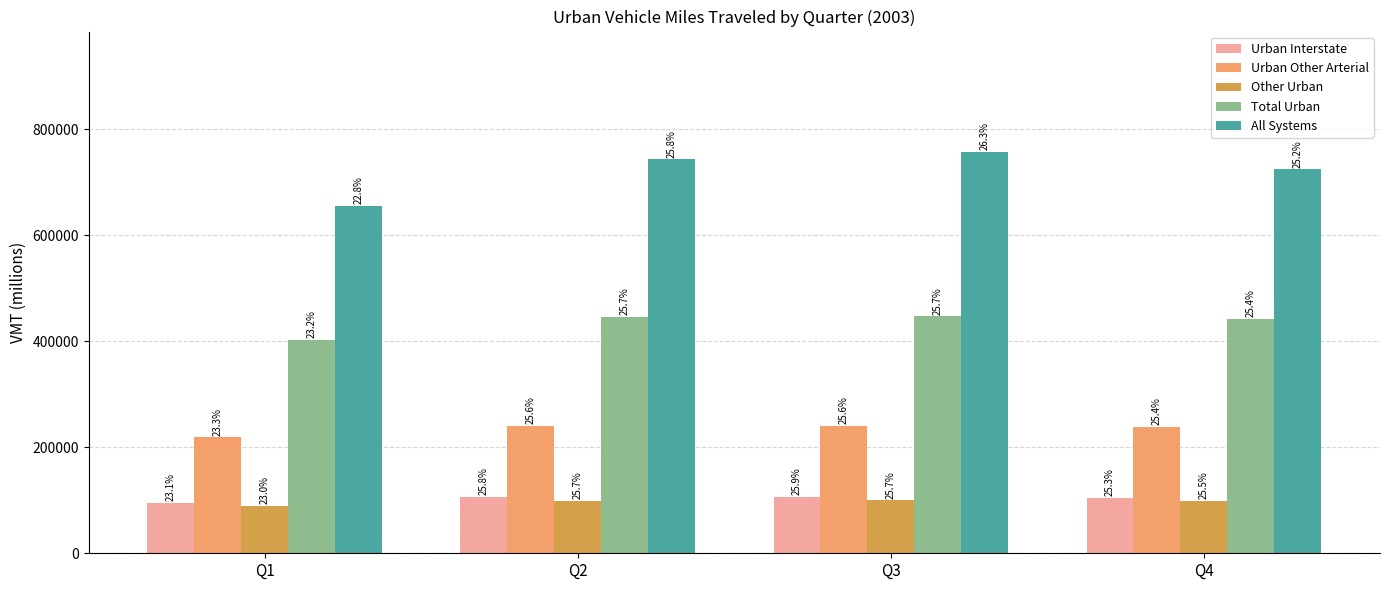

Where does the Other Urban series first go above 99494?

Q3